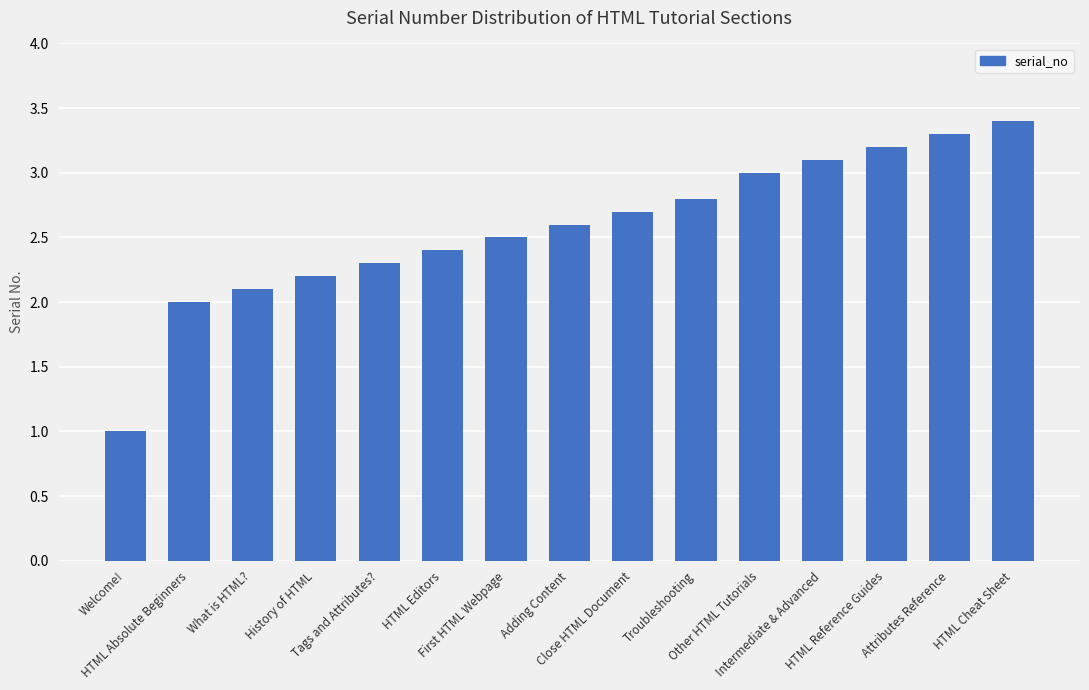

Reading left to right, extract all data points from this chart.

1.0	2.0	2.1	2.2	2.3	2.4	2.5	2.6	2.7	2.8	3.0	3.1	3.2	3.3	3.4